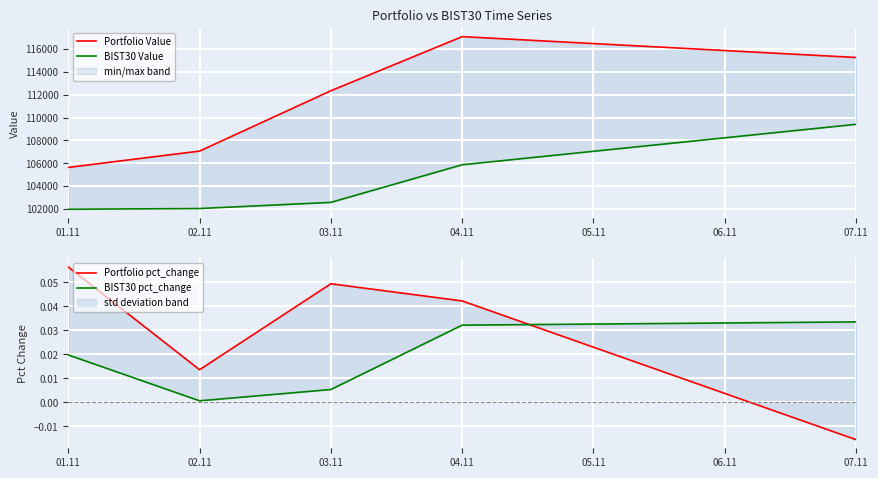

Reading right to left, what are all the values shown in this chart?

Portfolio Value: 115268.6	117094.7	112351.5	107065.4	105634.1
BIST30 Value: 109410.0	105865.4	102570.1	102029.8	101969.7
Portfolio pct_change: -0.0	0.0	0.0	0.0	0.1
BIST30 pct_change: 0.0	0.0	0.0	0.0	0.0